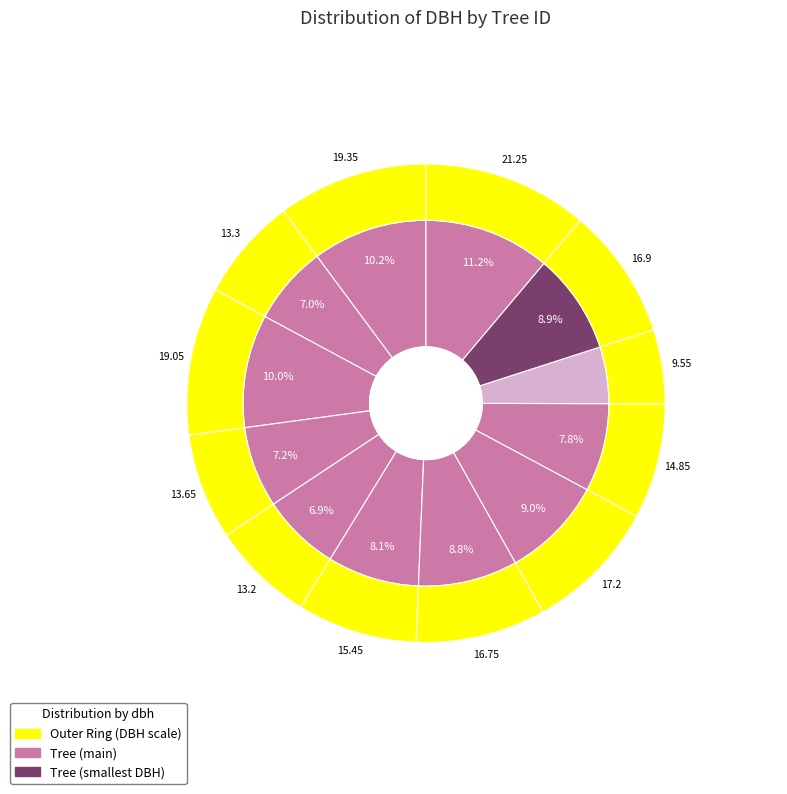

Does any single category account for the majority?

No